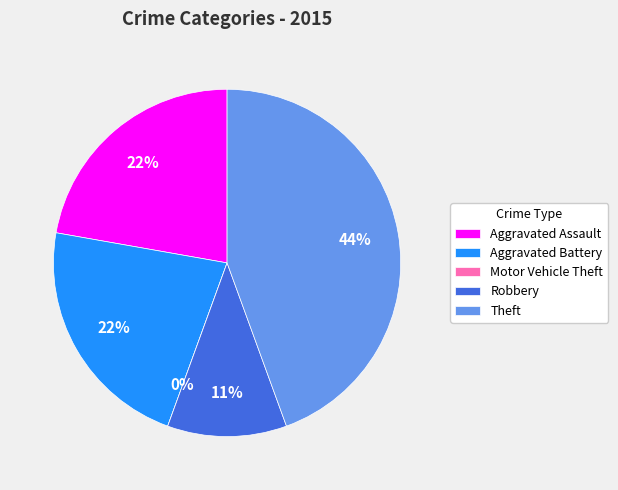

To the nearest percent, what portion does Aggravated Battery represent?

22%